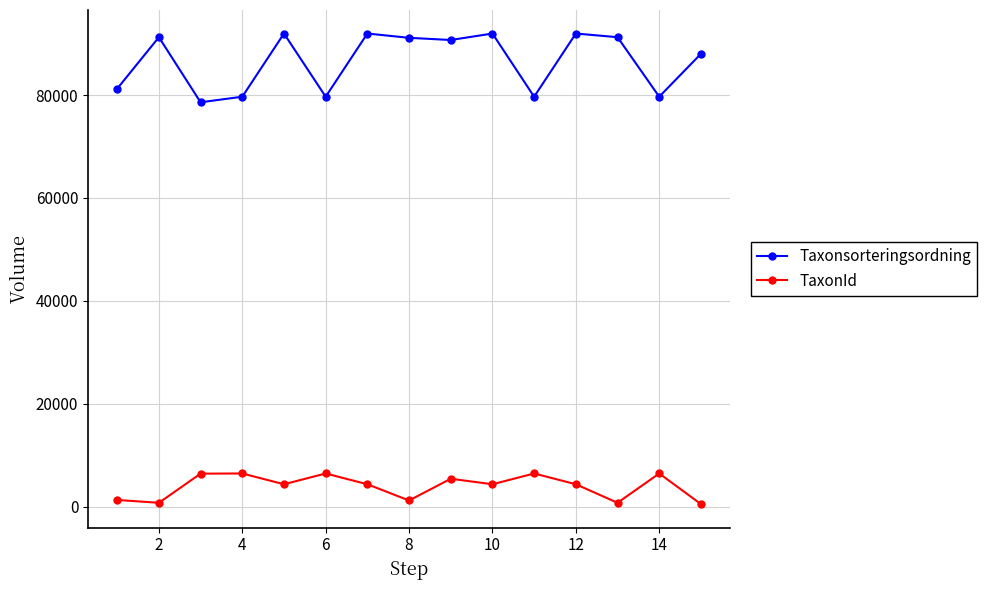

True or false: TaxonId and Taxonsorteringsordning intersect in this chart.

False